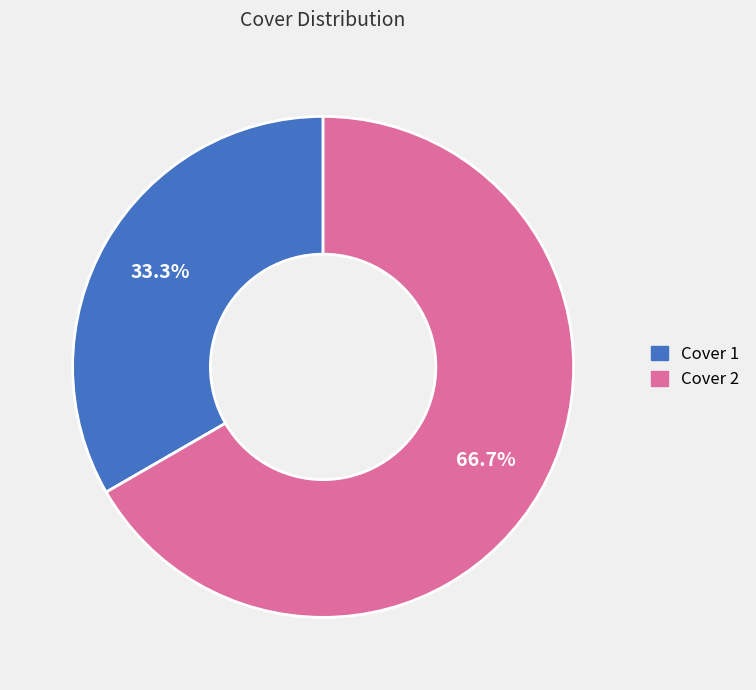

To the nearest percent, what percentage of the pie is Cover 1?

33%